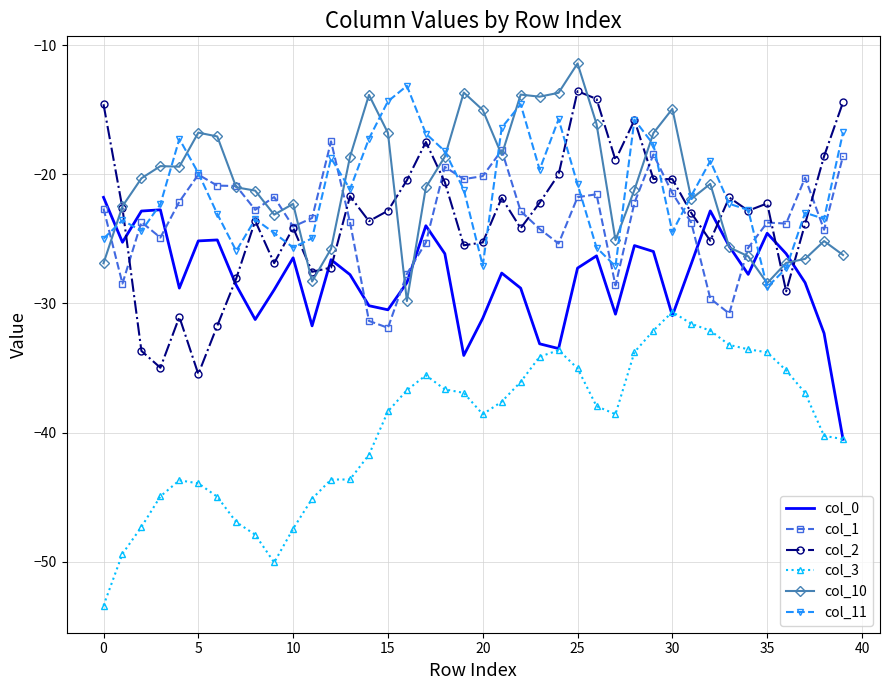

What is the lowest value of the col_1 series?

-31.9